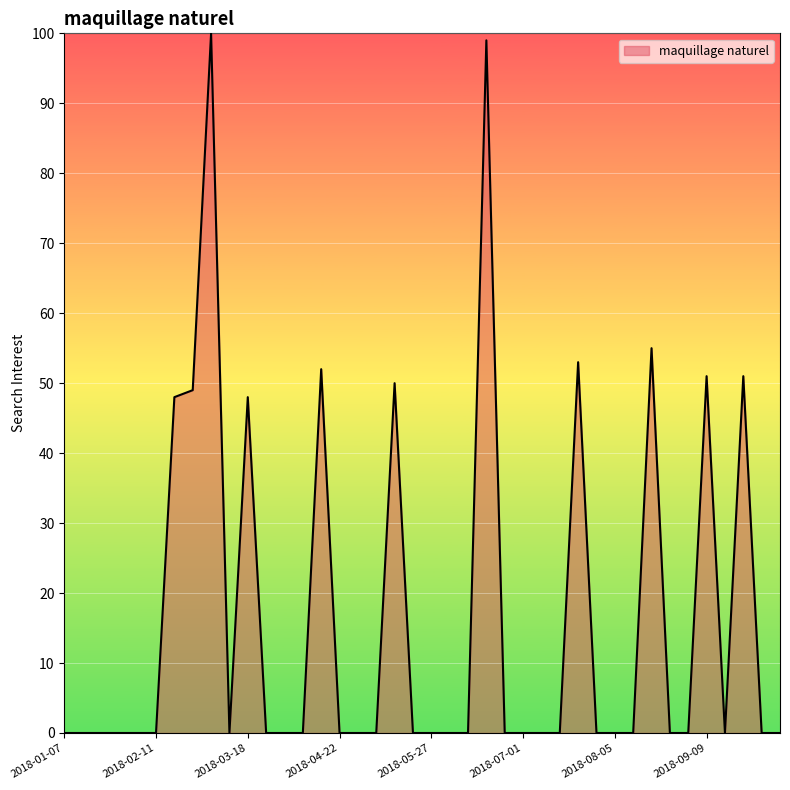

What is the maximum value shown in the chart?

100